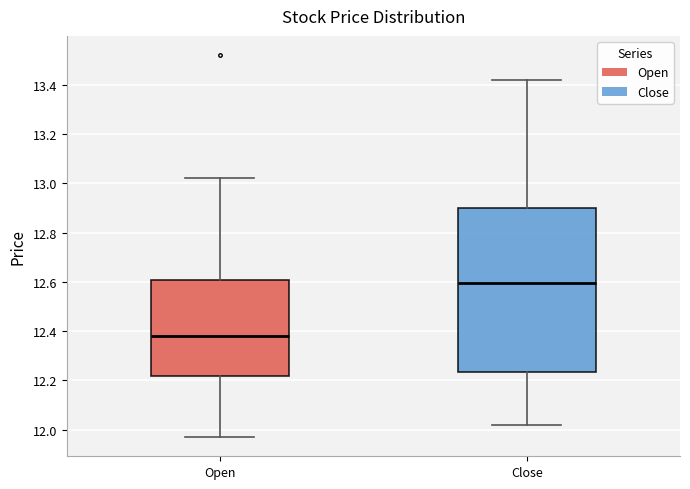

Comparing the boxes themselves (not the whiskers), which one is the tallest?

Close